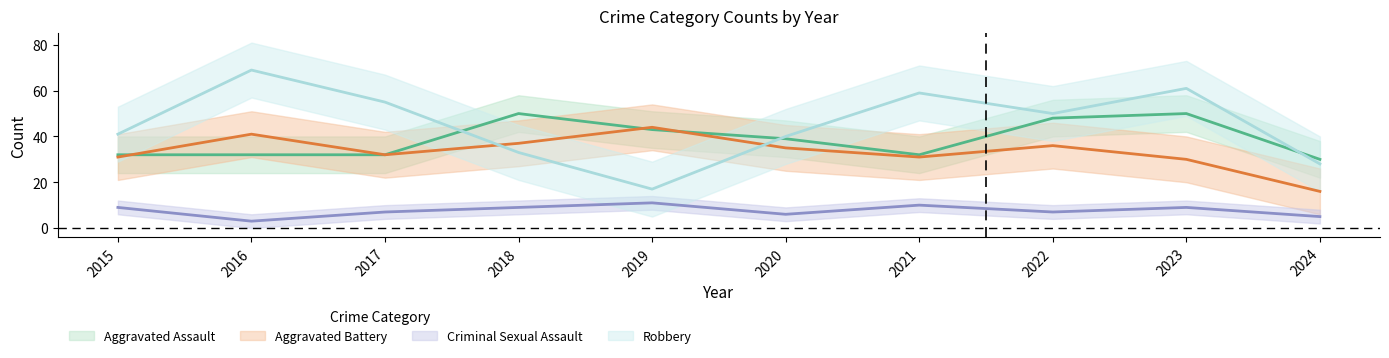

What is the sum of all Aggravated Assault values?

388